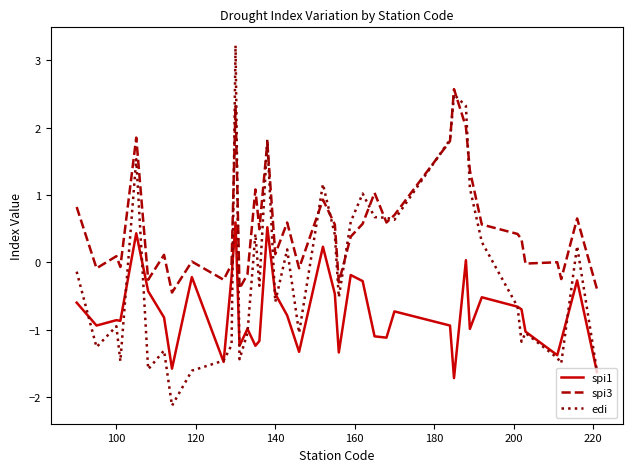

What is the minimum value shown in the chart?

-2.1